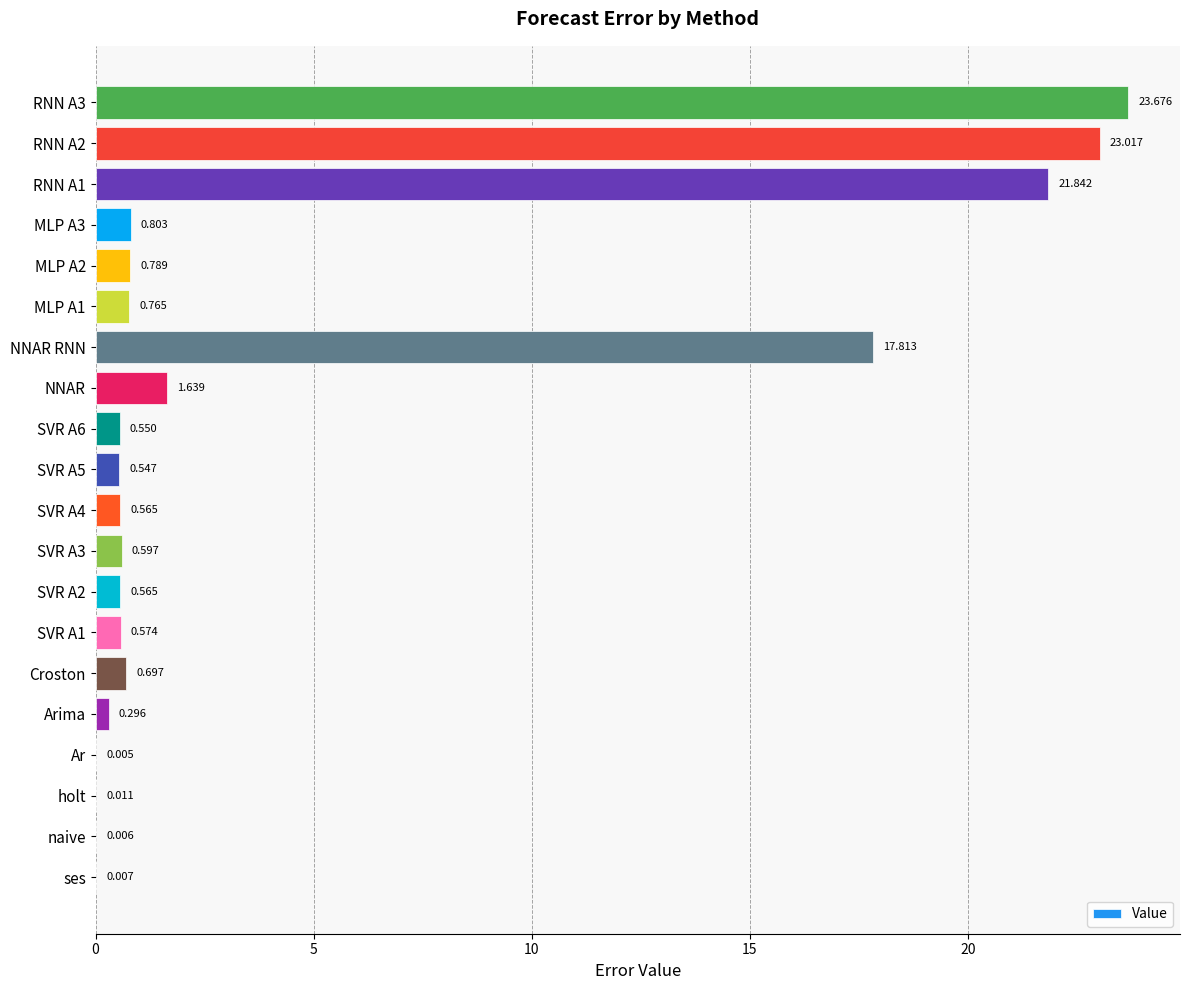

At which category does the chart reach its peak across all series?

RNN A3